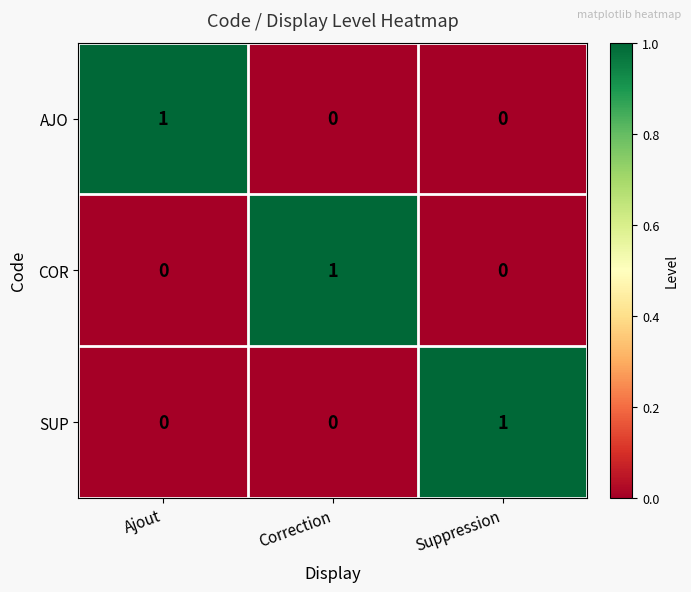

What is the total value across all series at Ajout?

1